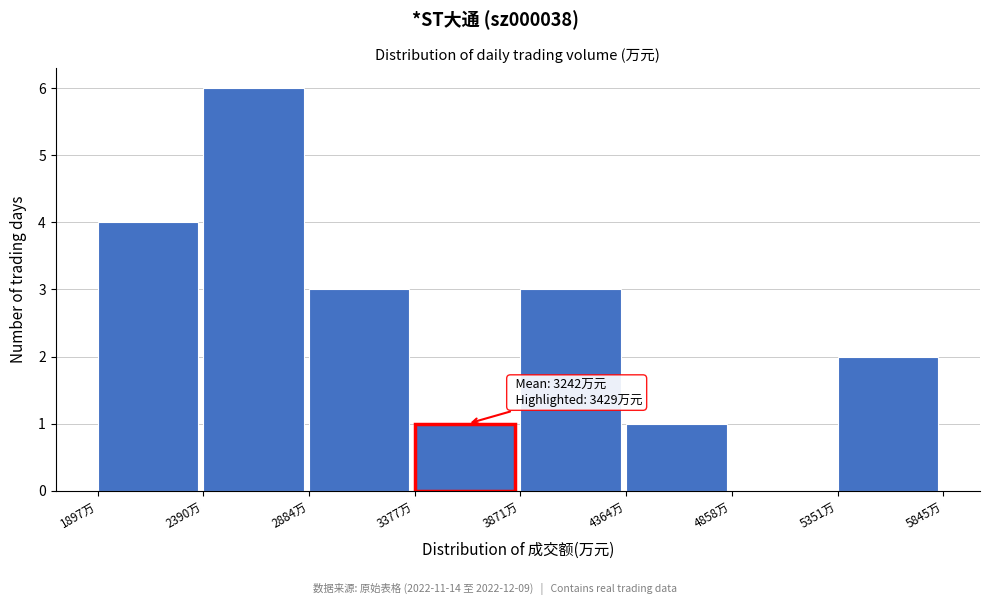

Over which range of the x-axis is the bar tallest?

2400 to 2900